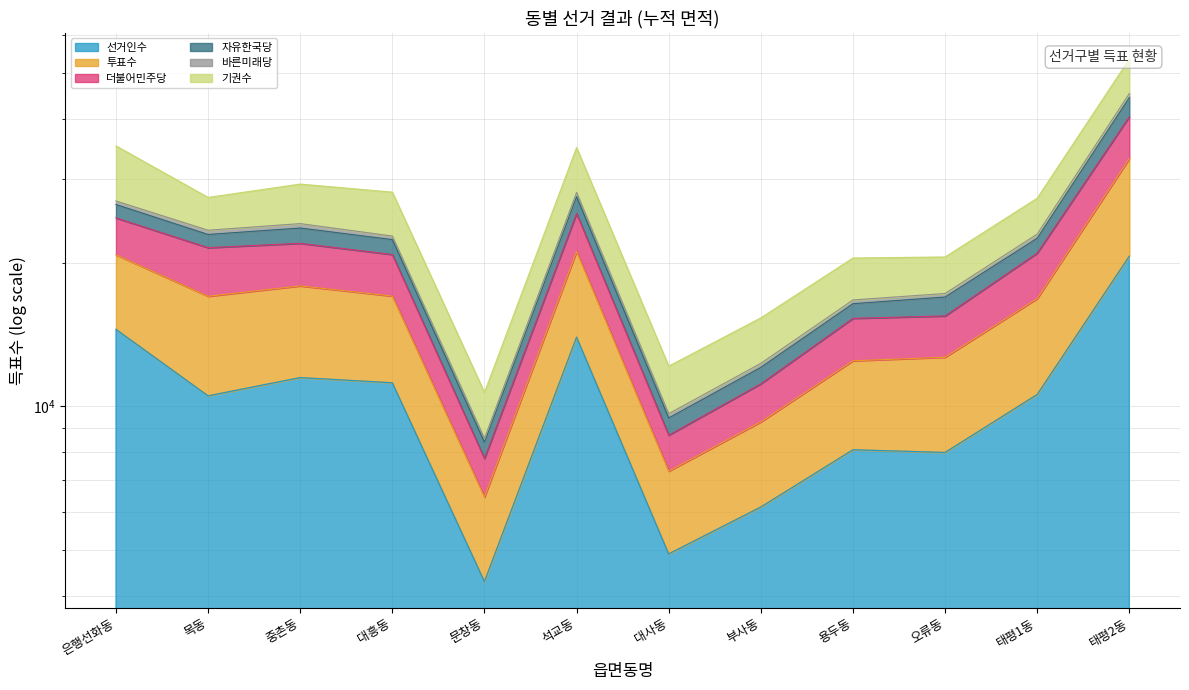

Which category has the highest value across all series?

태평2동